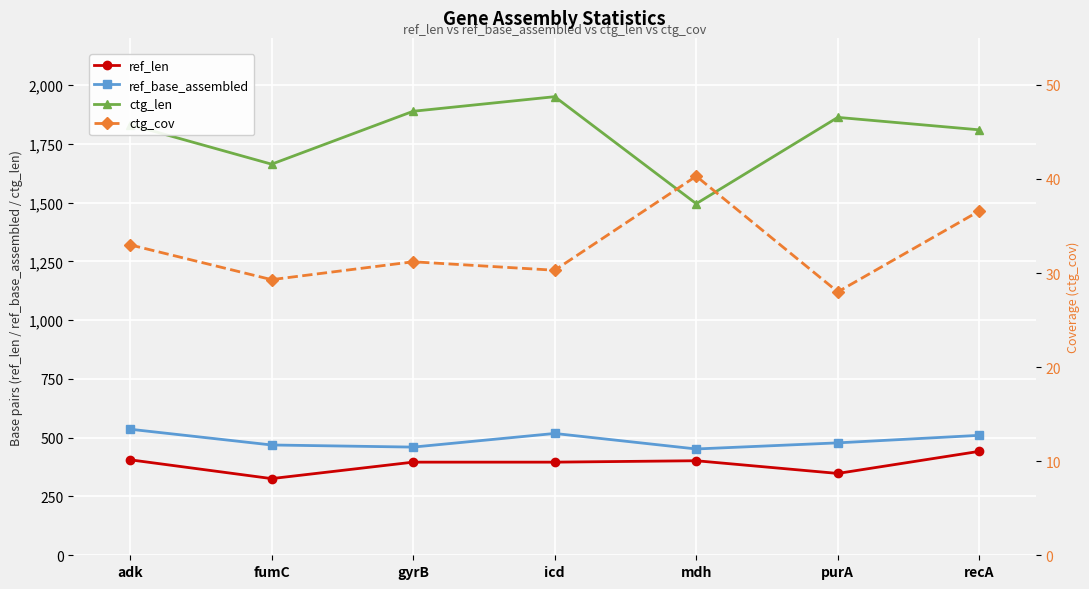

Where is the first local minimum for ctg_len?

fumC